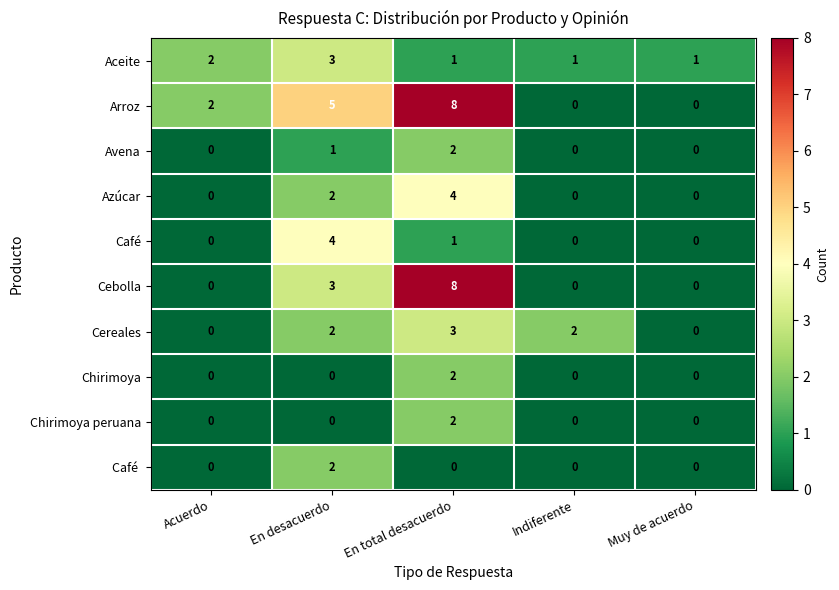

At how many categories does at least one series exceed 7?

1